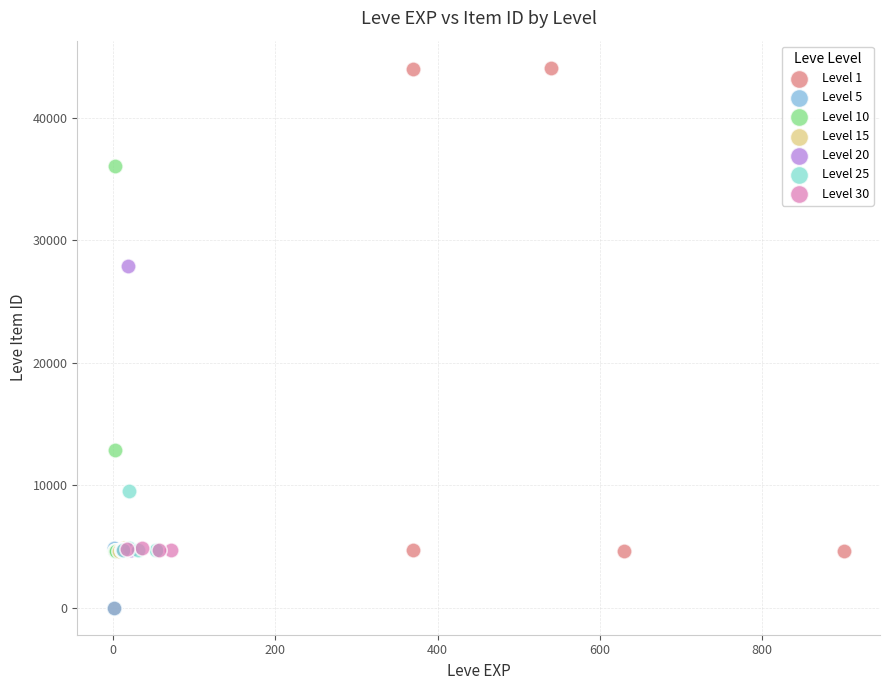

Which series has the widest spread of Y values?

Level 1